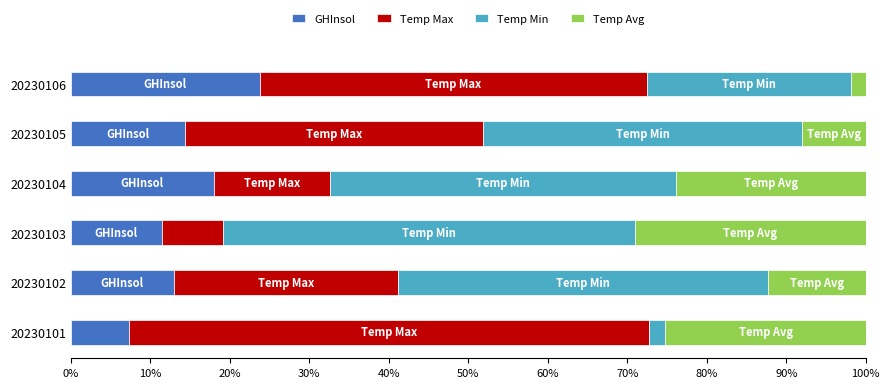

Where is GHInsol nearest to the value 15?

20230105